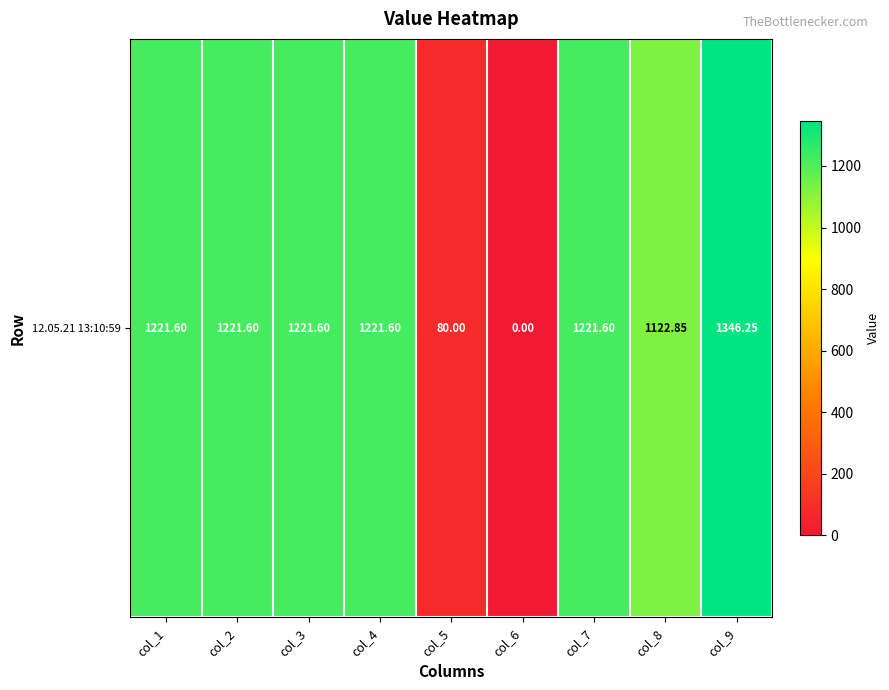

What is the average value?

961.9